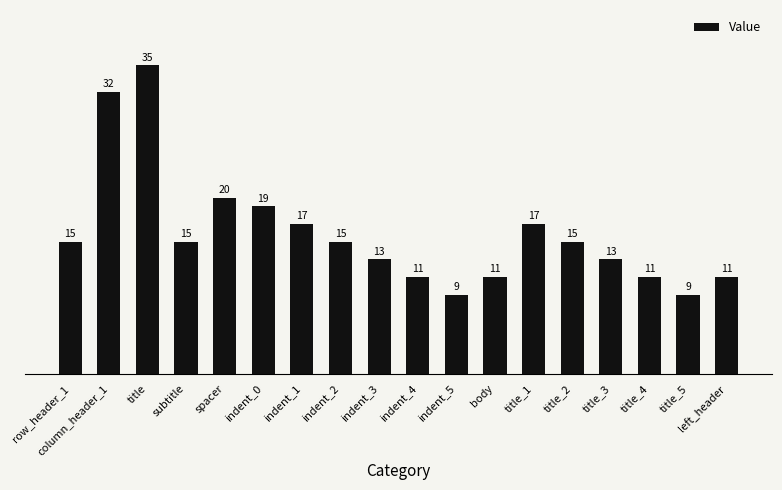

The chart shows a value of 15 at left_header. True or false?

False